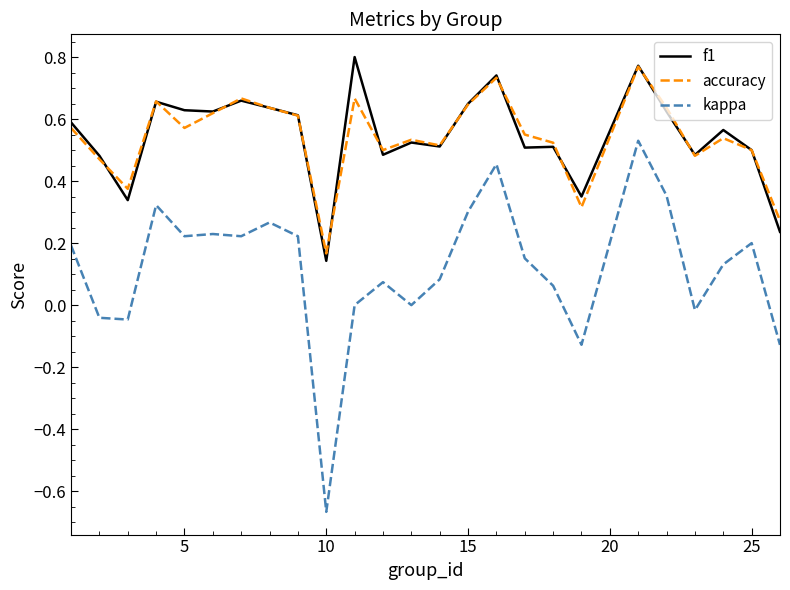

Which series has the largest range (max minus min)?

kappa